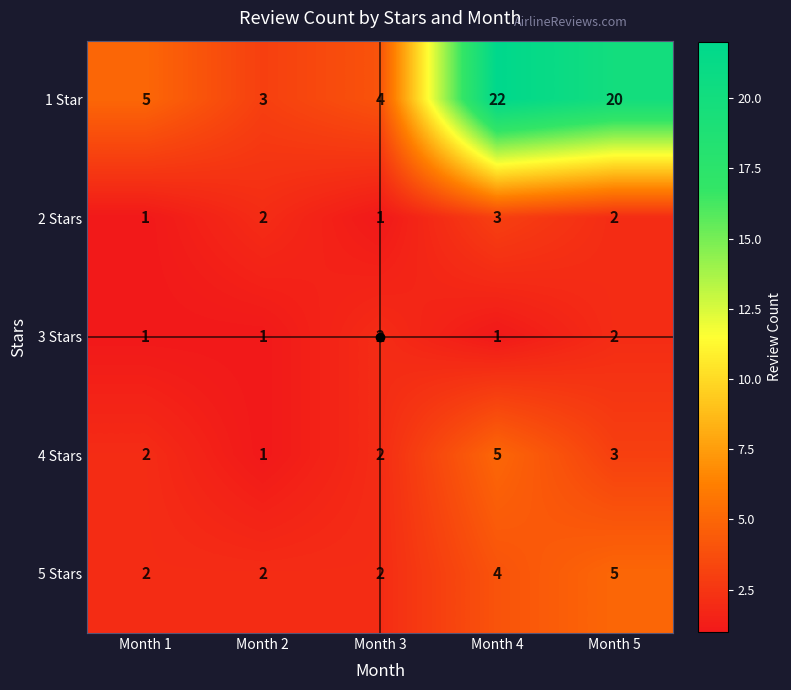

Is it true that 2 Stars equals 3 at Month 5?

False